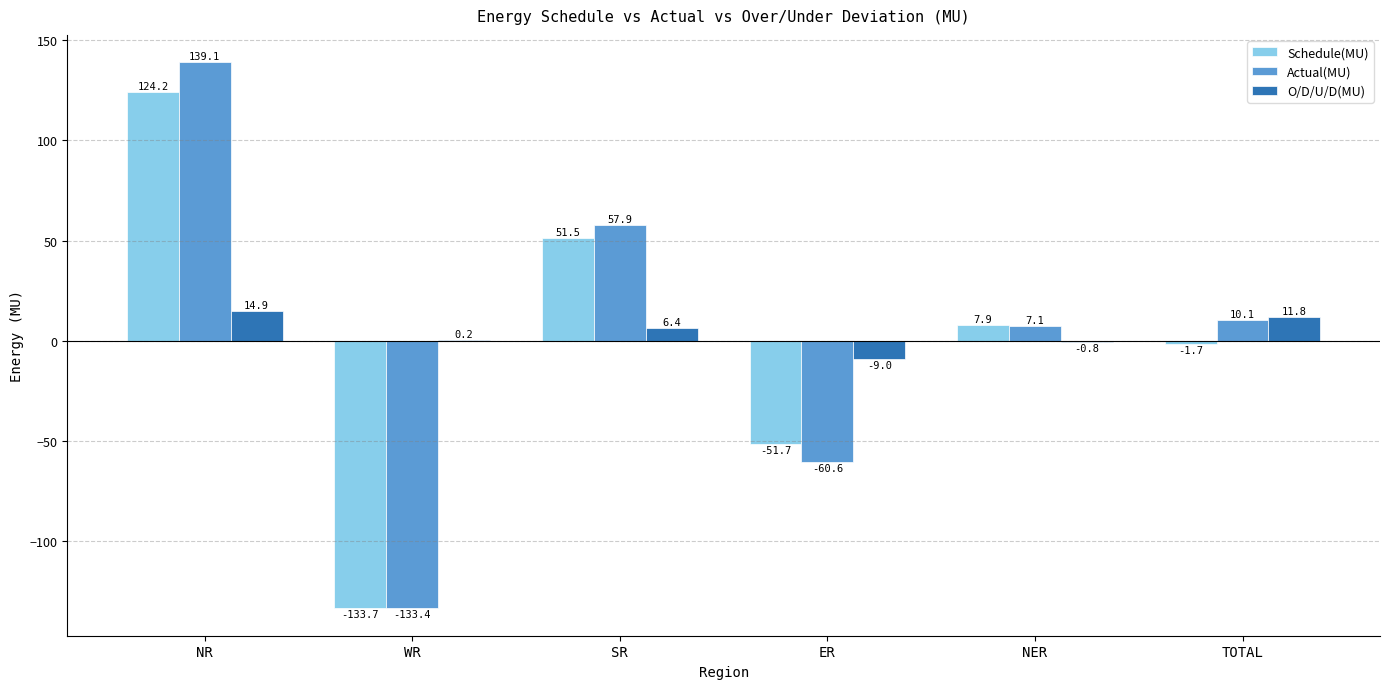

Which series has the largest range (max minus min)?

Actual(MU)